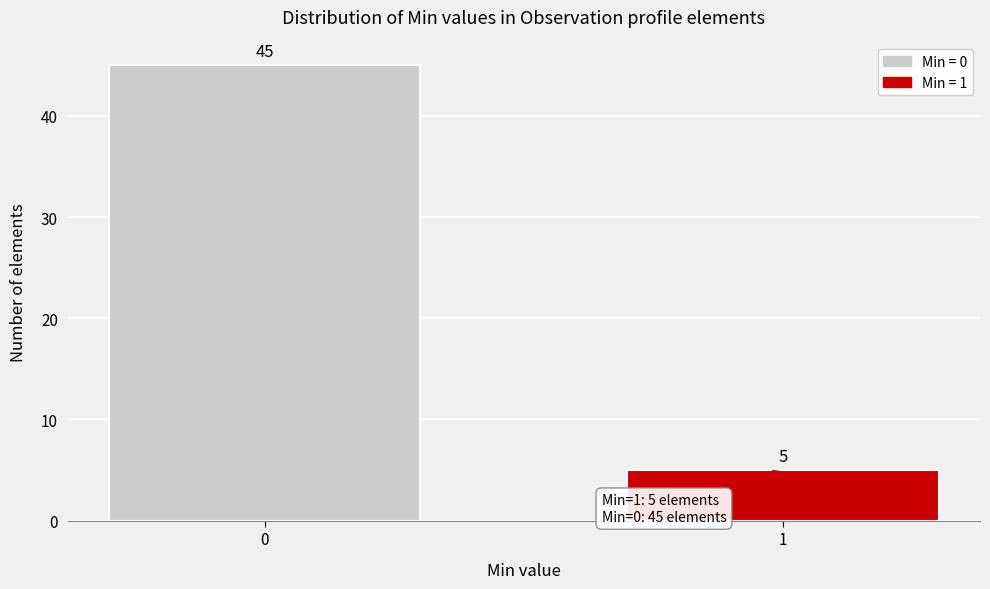

Reading right to left, what are all the values shown in this chart?

5	45